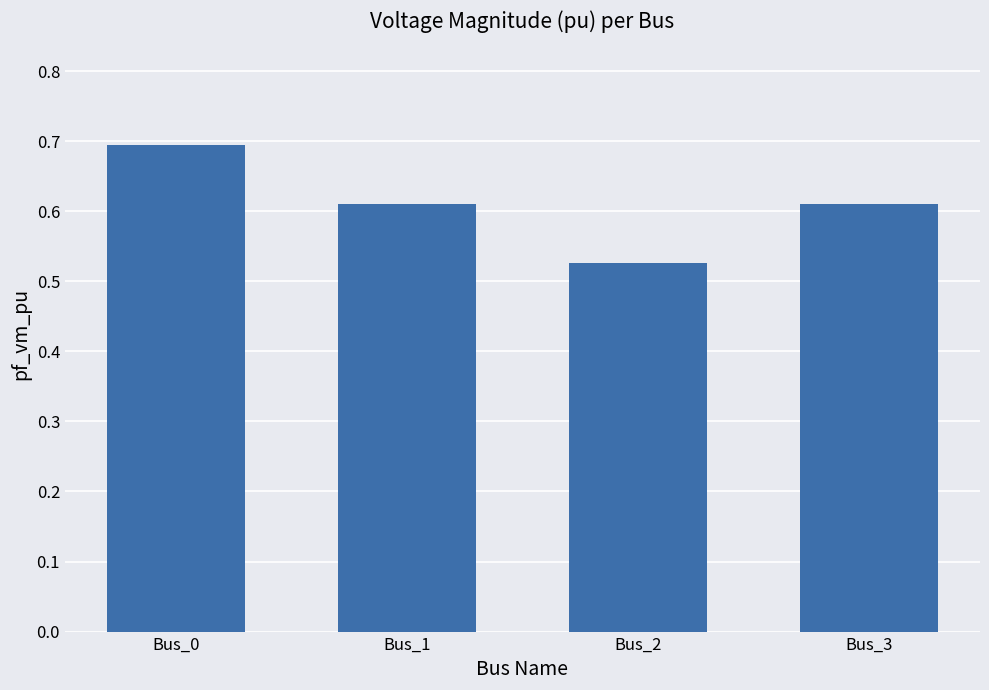

Is it true that the value at Bus_3 is 0.9?

False